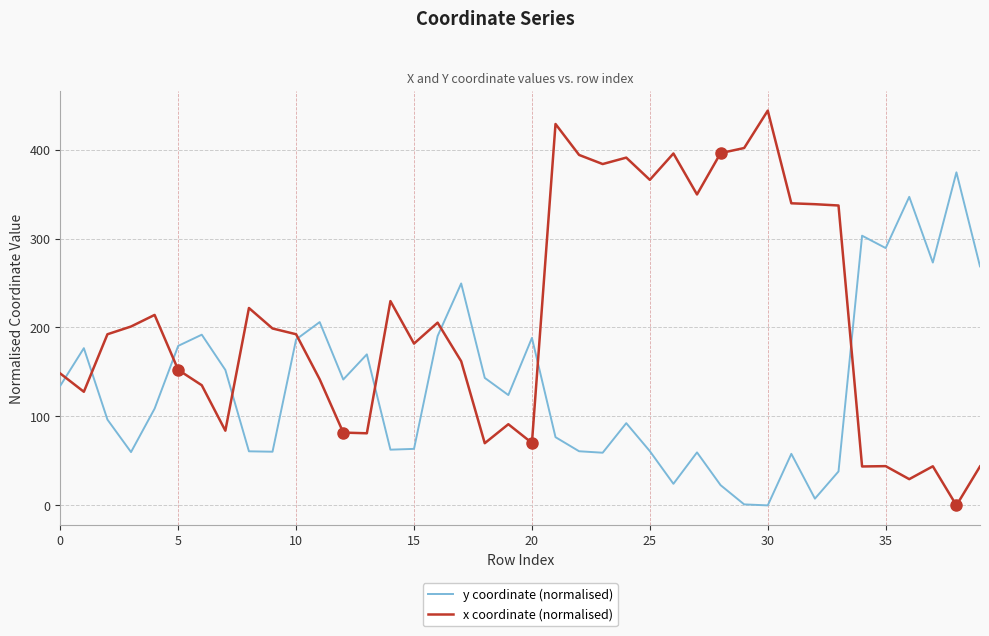

What is the maximum value shown in the chart?

443.7